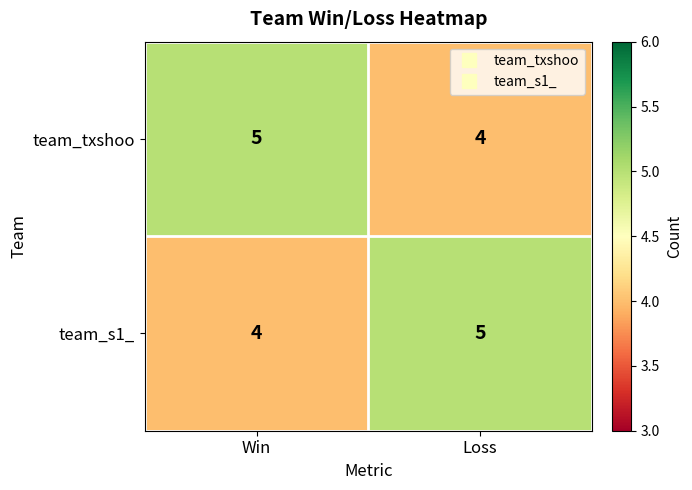

The team_txshoo series shows 8 at Win. True or false?

False